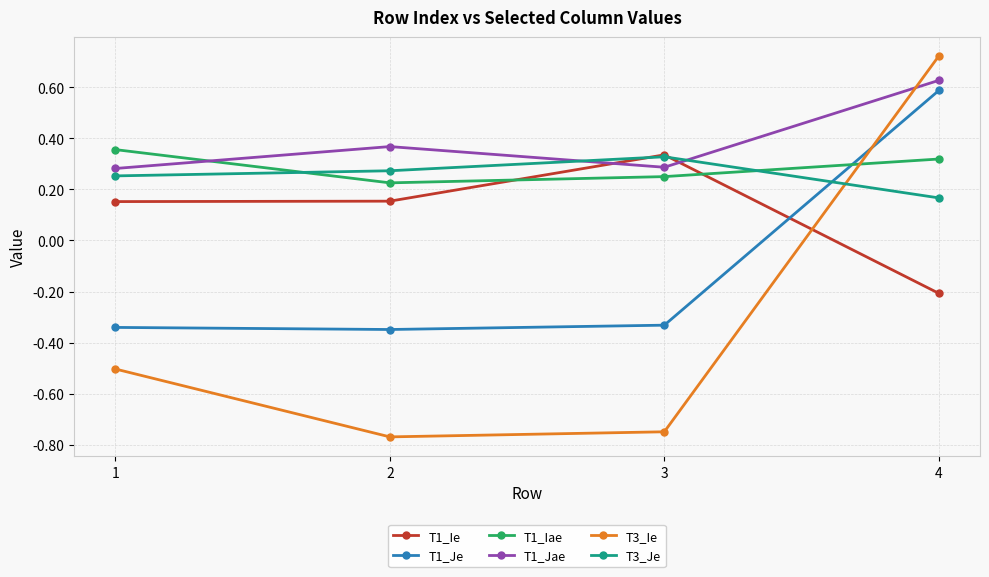

What is the spread (max minus min) of values at 4?

0.9